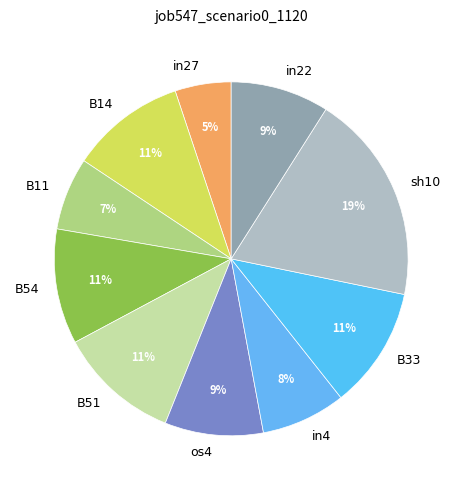

To the nearest percent, what is the difference between the largest and smallest slice percentages?

14%